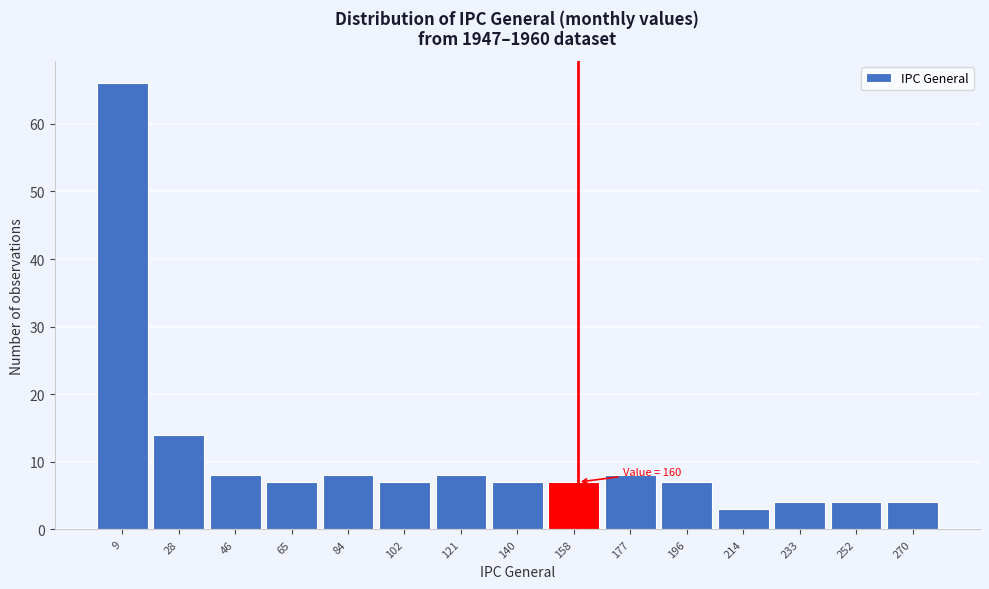

Over which range of the x-axis is the bar tallest?

0 to 18